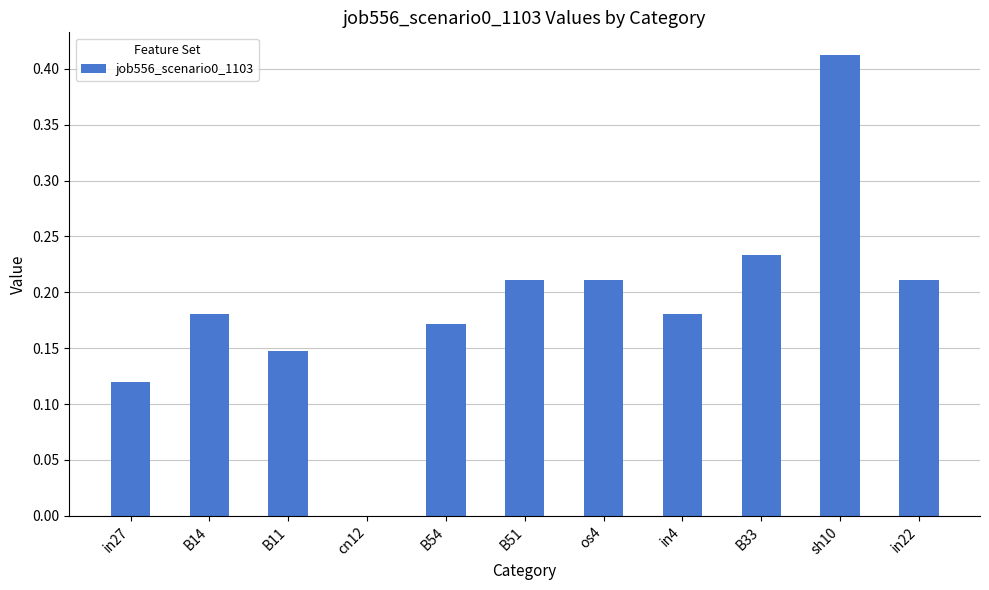

Which category has the highest value across all series?

sh10